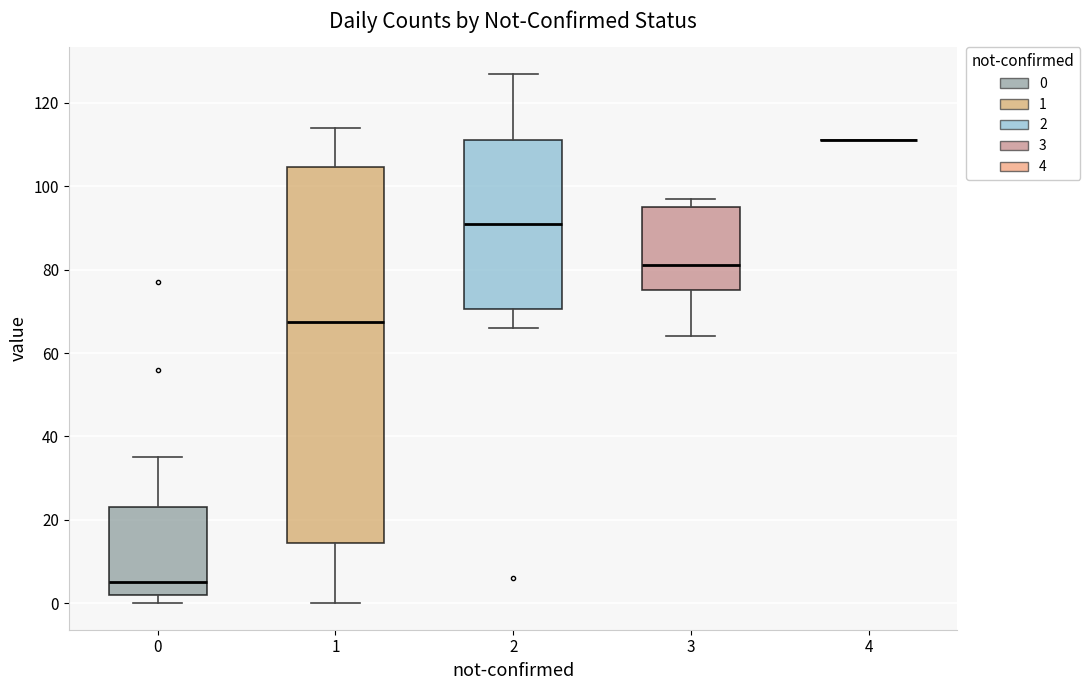

Reading left to right, read every box against the y-axis: the position of its median line, the range the box covers, and the ends of its whiskers. The values are not printed on the chart, so give them approximately, as read against the axis.

0: median 6, box 2 to 24, whiskers 0 to 36
1: median 68, box 14 to 104, whiskers 0 to 114
2: median 92, box 70 to 112, whiskers 66 to 128
3: median 82, box 76 to 96, whiskers 64 to 98
4: box collapsed to a line at 112, whiskers 112 to 112